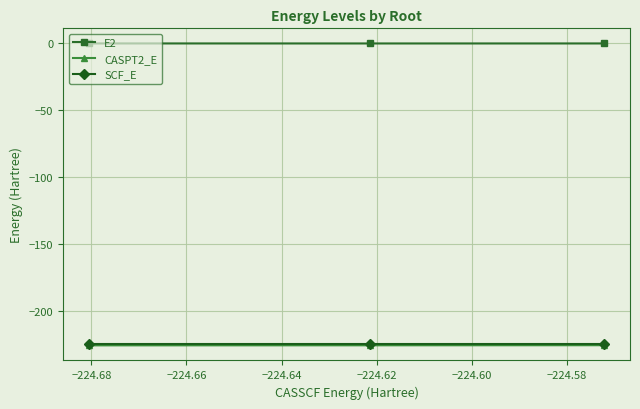

What is the smallest value displayed?

-225.2